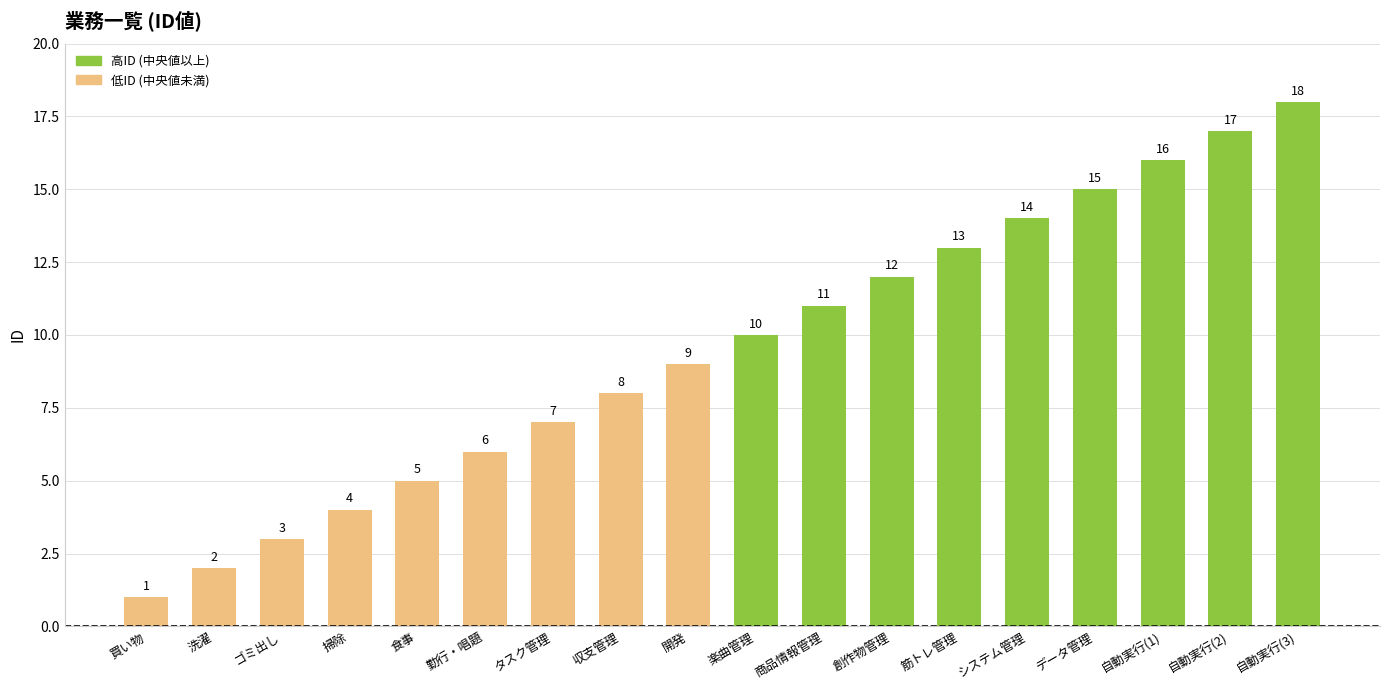

Rank the categories by value from lowest to highest.

買い物, 洗濯, ゴミ出し, 掃除, 食事, 勤行・唱題, タスク管理, 収支管理, 開発, 楽曲管理, 商品情報管理, 創作物管理, 筋トレ管理, システム管理, データ管理, 自動実行(1), 自動実行(2), 自動実行(3)